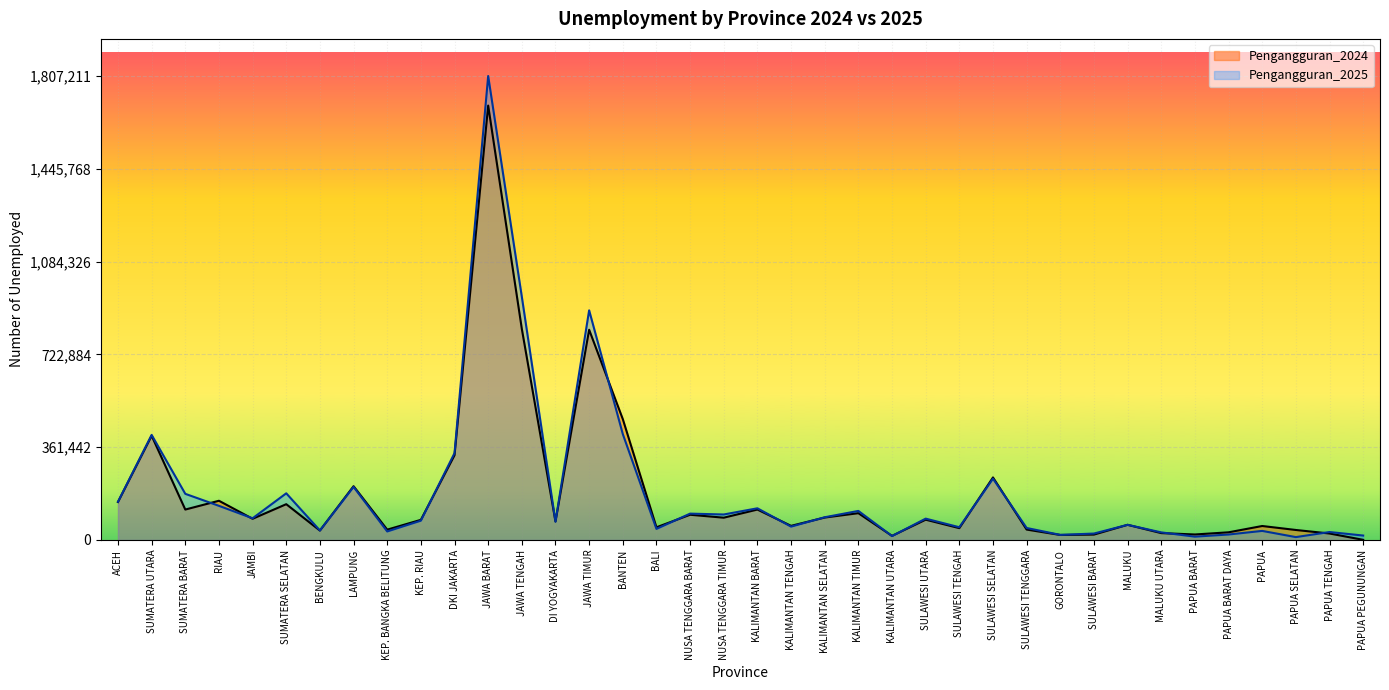

Which series changed the most between DI YOGYAKARTA and KALIMANTAN BARAT?

Pengangguran_2025